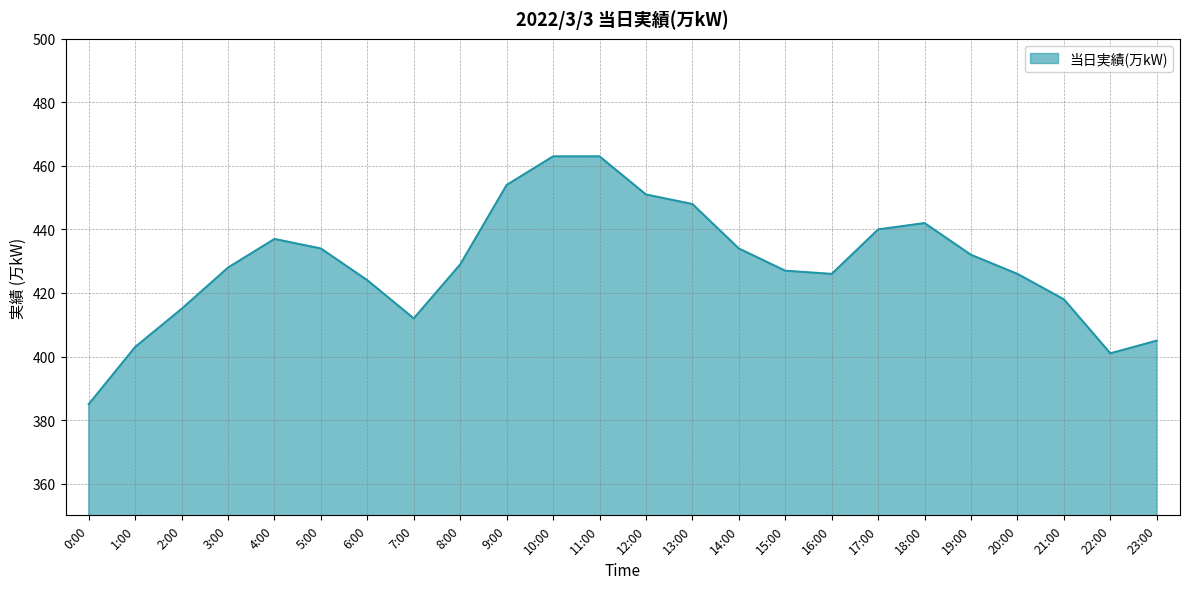

What position from the left is 7:00?

8